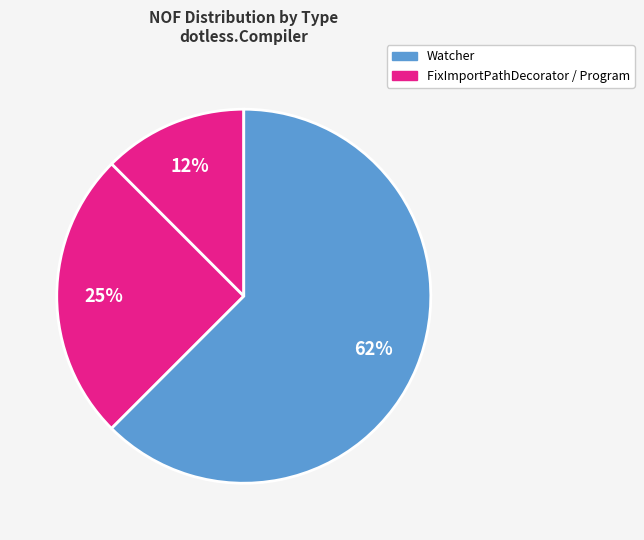

Count the number of slices in the pie.

3